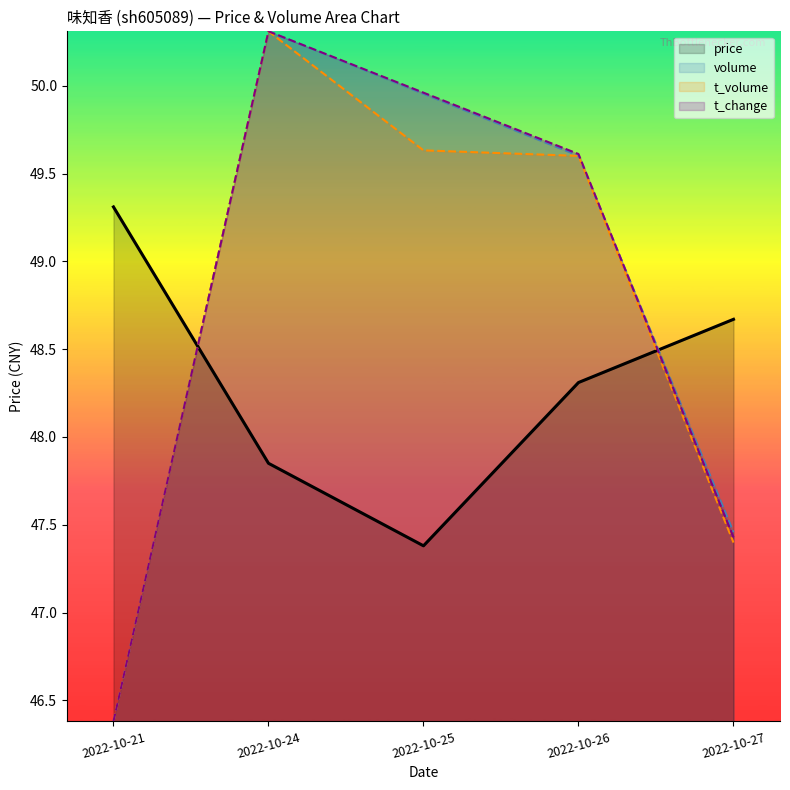

Which category has the highest value in the t_change series?

2022-10-24